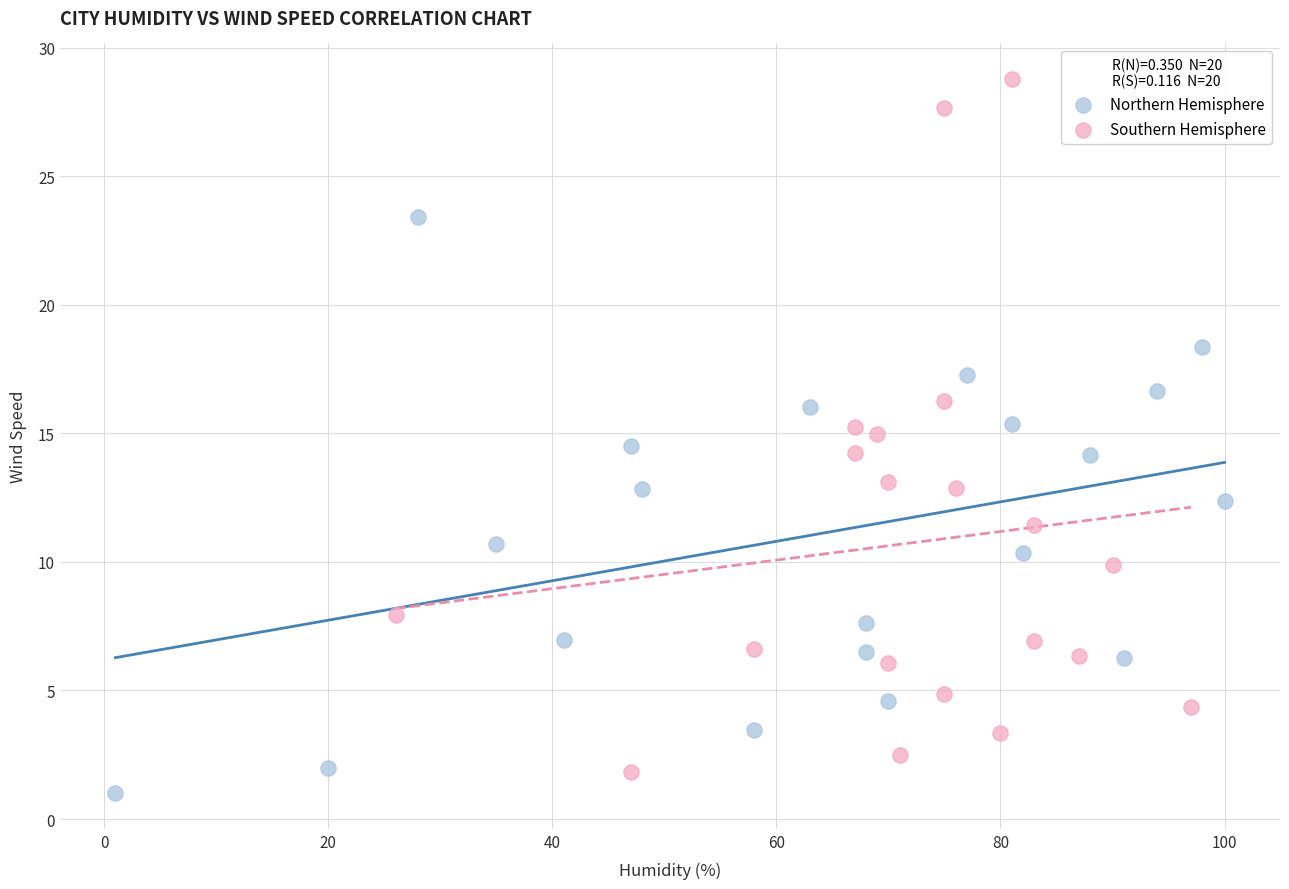

Which series contains the lowest Y value?

Northern Hemisphere